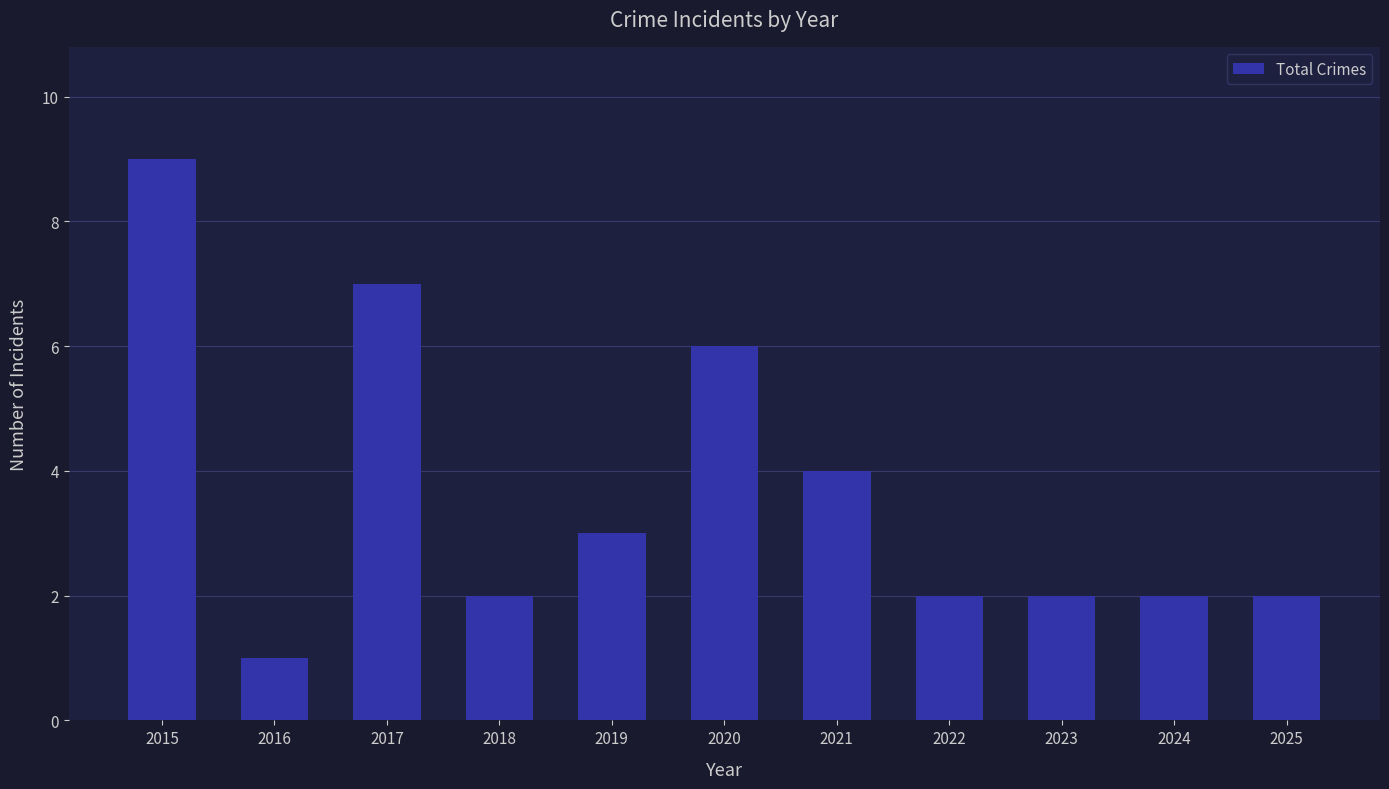

The chart shows a value of 1 at 2016. True or false?

True